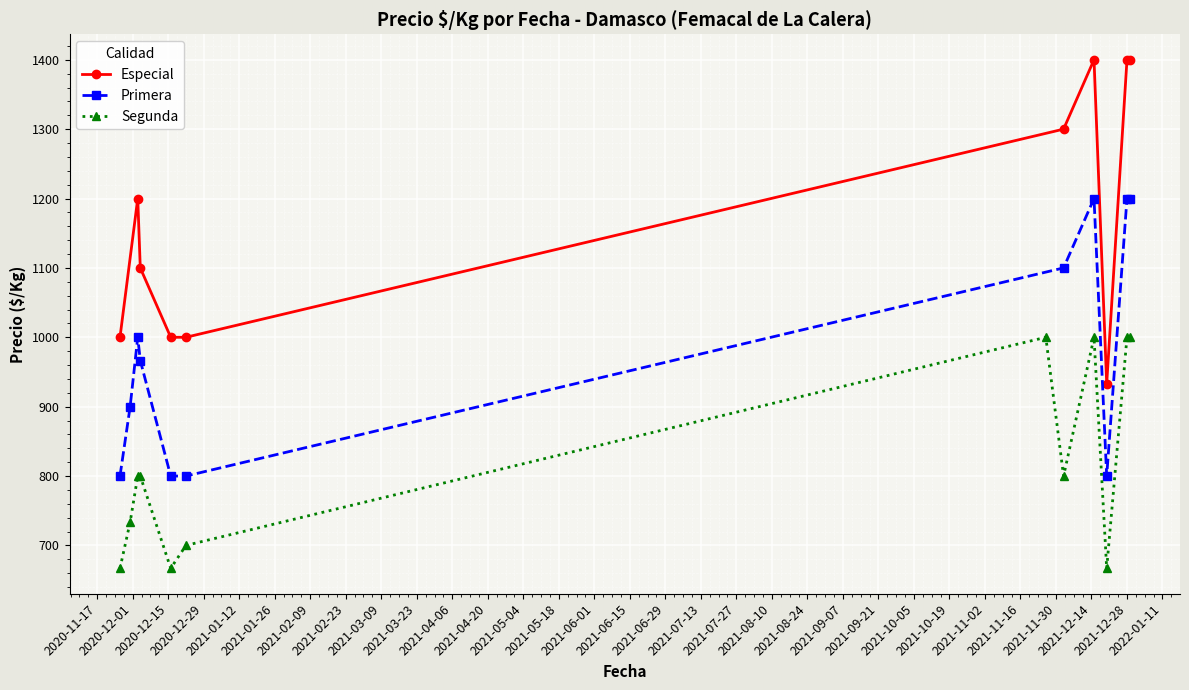

What is the maximum value for Especial?

1400